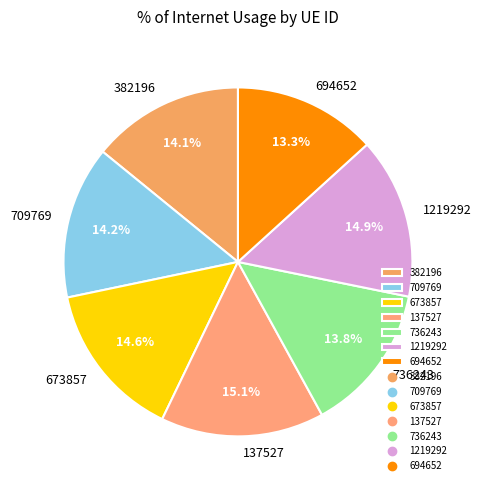

Which slice is the smallest?

694652